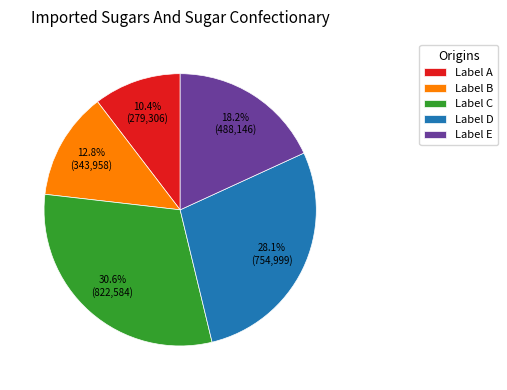

How many segments does this pie chart have?

5